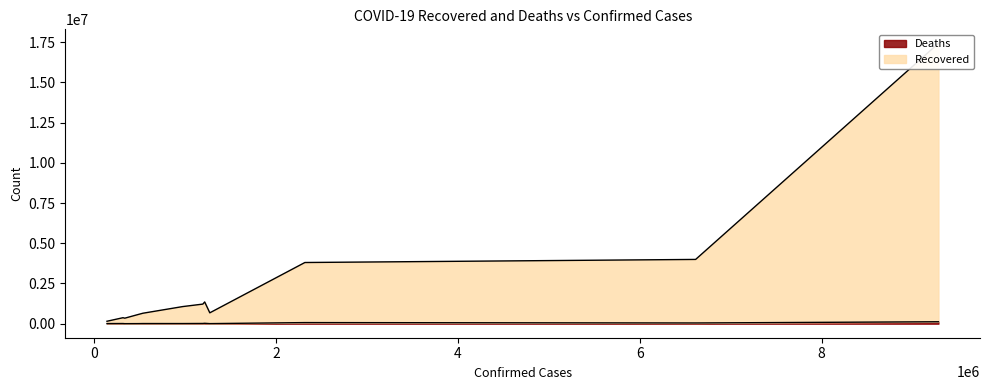

True or false: Deaths and Recovered intersect in this chart.

False